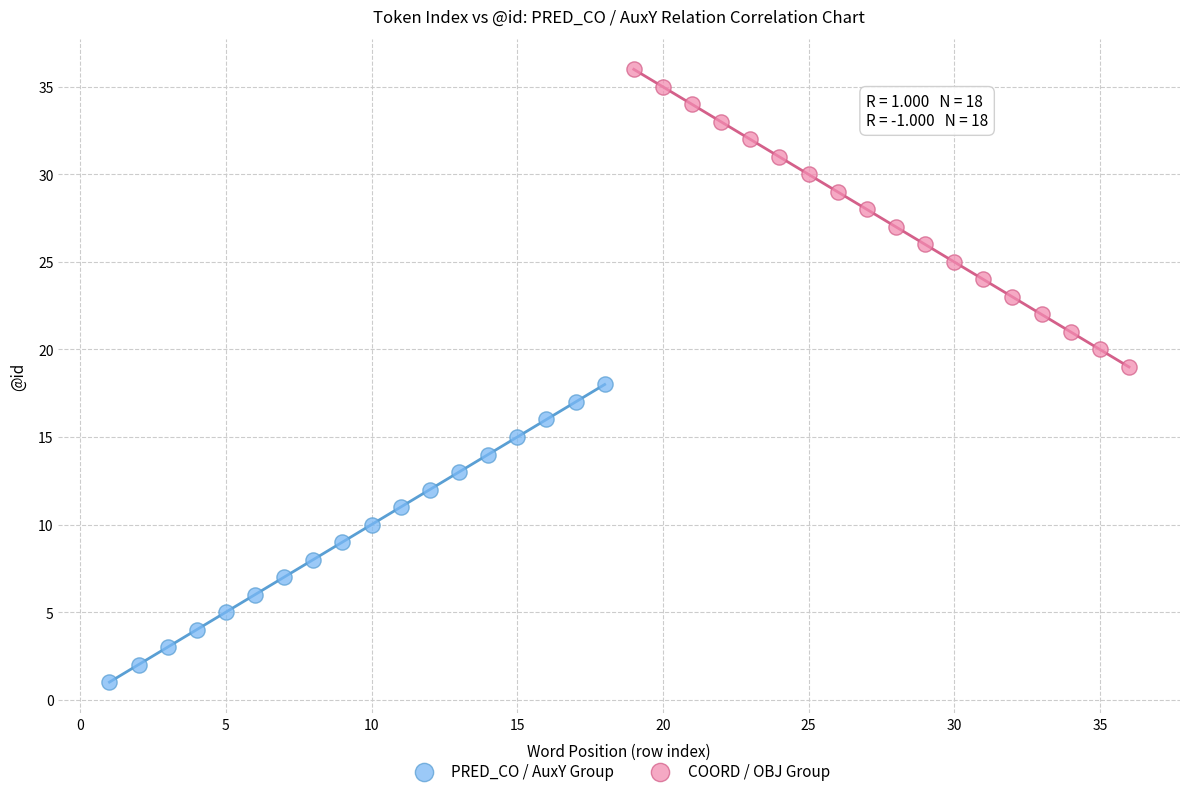

Which series contains the highest Y value?

COORD / OBJ Group